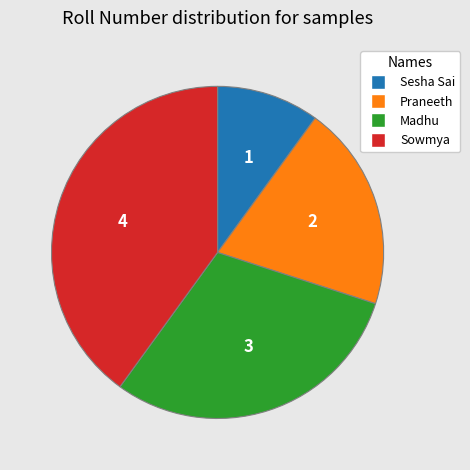

Combined, do Sowmya and Praneeth account for over 50%?

Yes